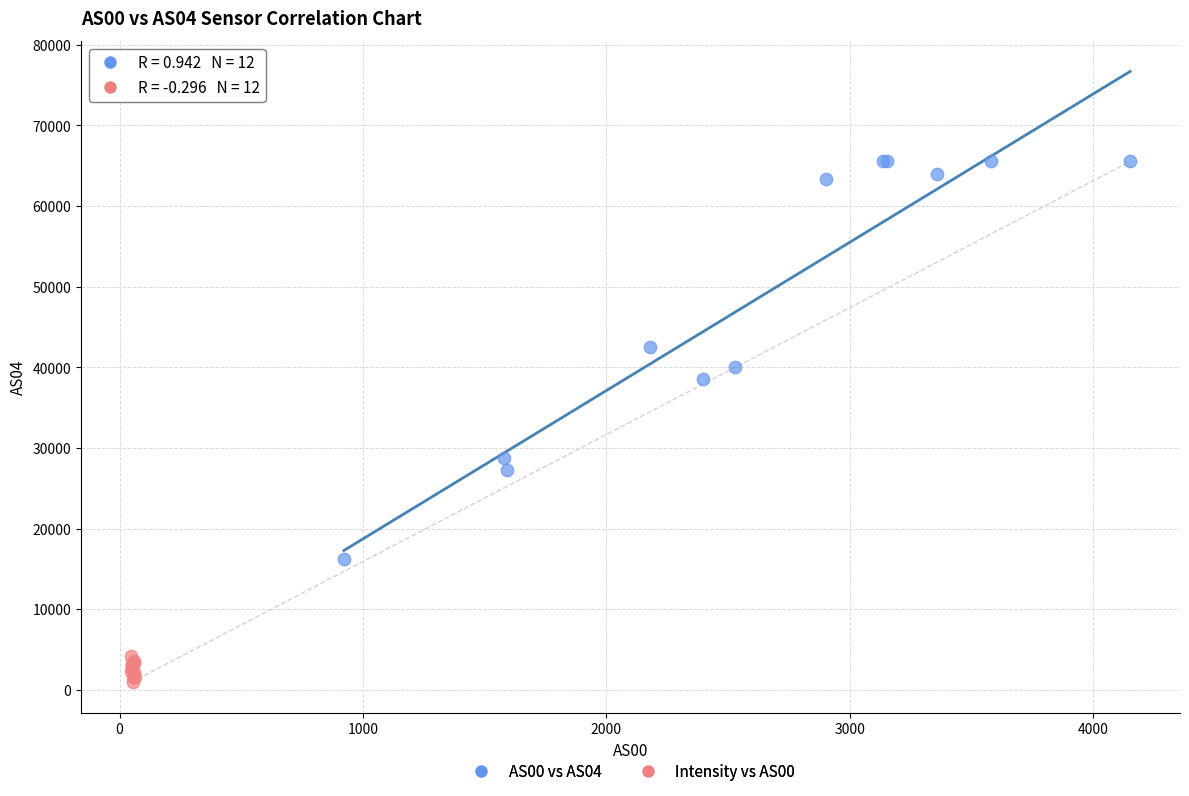

Which series has the widest spread of Y values?

AS00 vs AS04